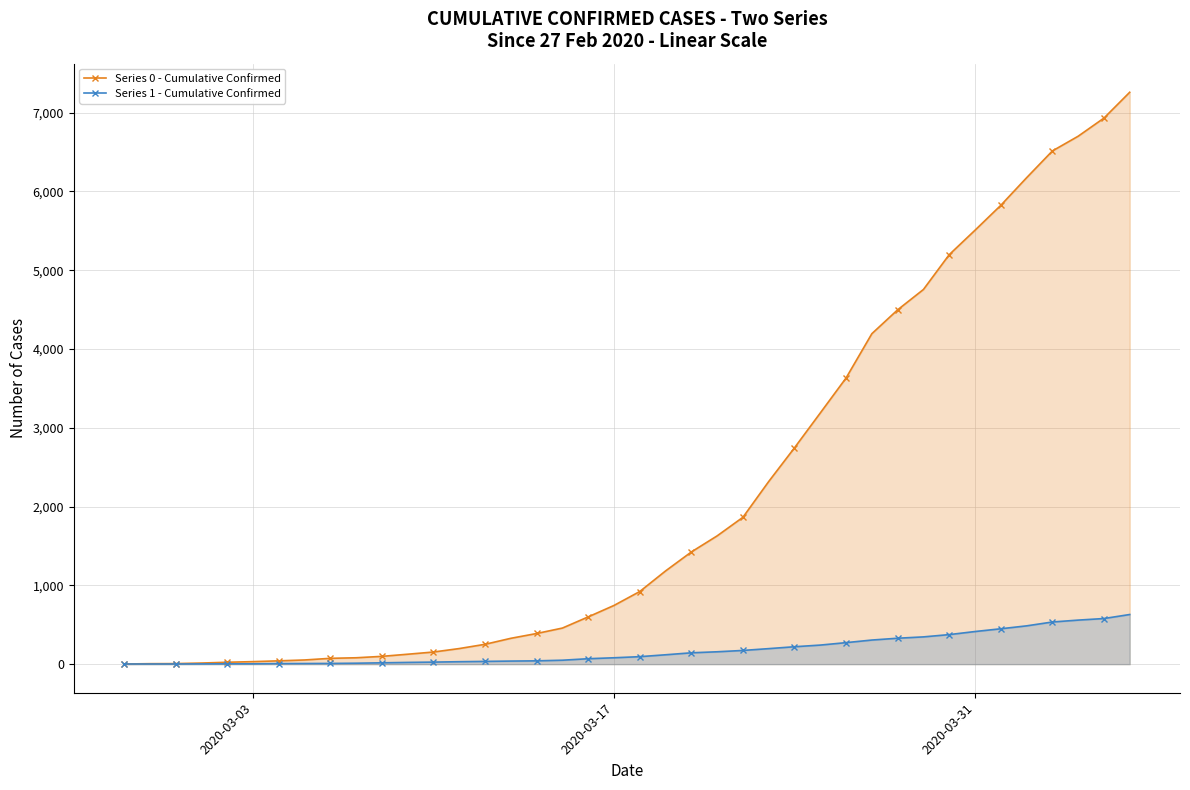

What is the difference between the maximum and minimum values in the Series 1 - Cumulative Confirmed series?

628